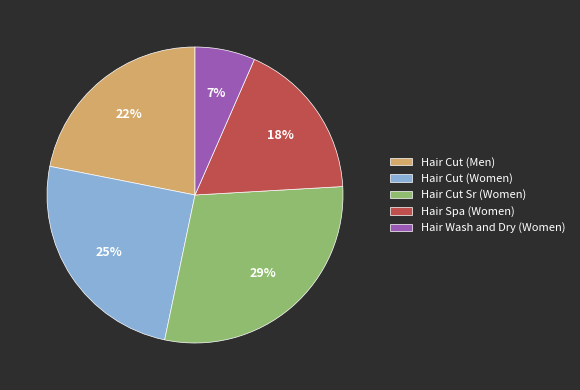

Which slice is the smallest?

Hair Wash and Dry (Women)